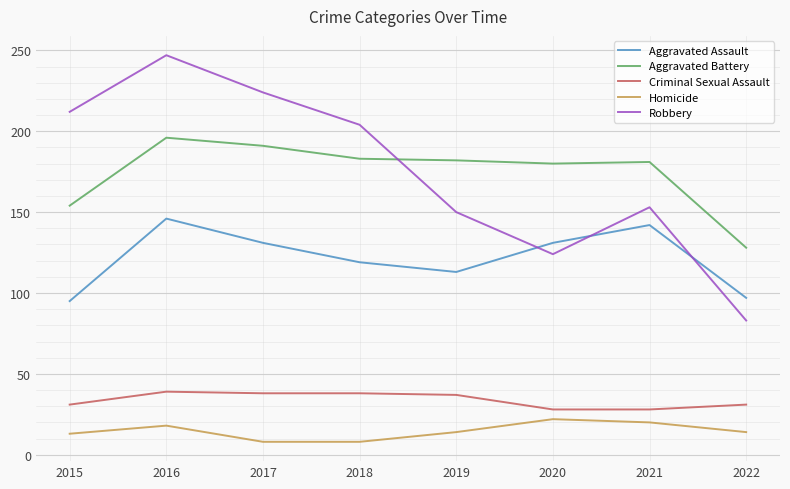

What is the difference between the Aggravated Assault values at 2017 and 2018?

12